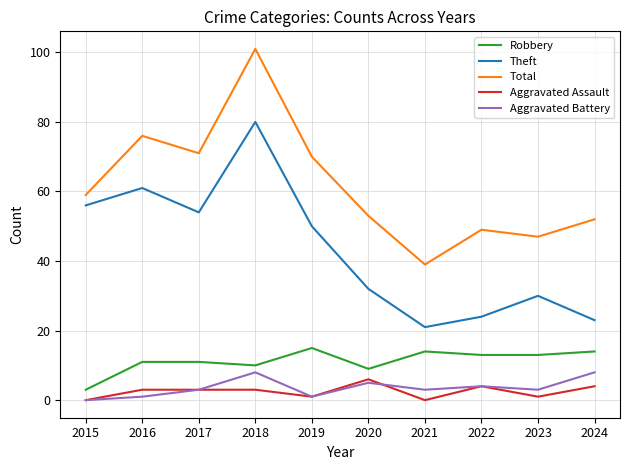

Reading left to right, list all the values displayed in this chart.

Robbery: 3	11	11	10	15	9	14	13	13	14
Theft: 56	61	54	80	50	32	21	24	30	23
Total: 59	76	71	101	70	53	39	49	47	52
Aggravated Assault: 0	3	3	3	1	6	0	4	1	4
Aggravated Battery: 0	1	3	8	1	5	3	4	3	8